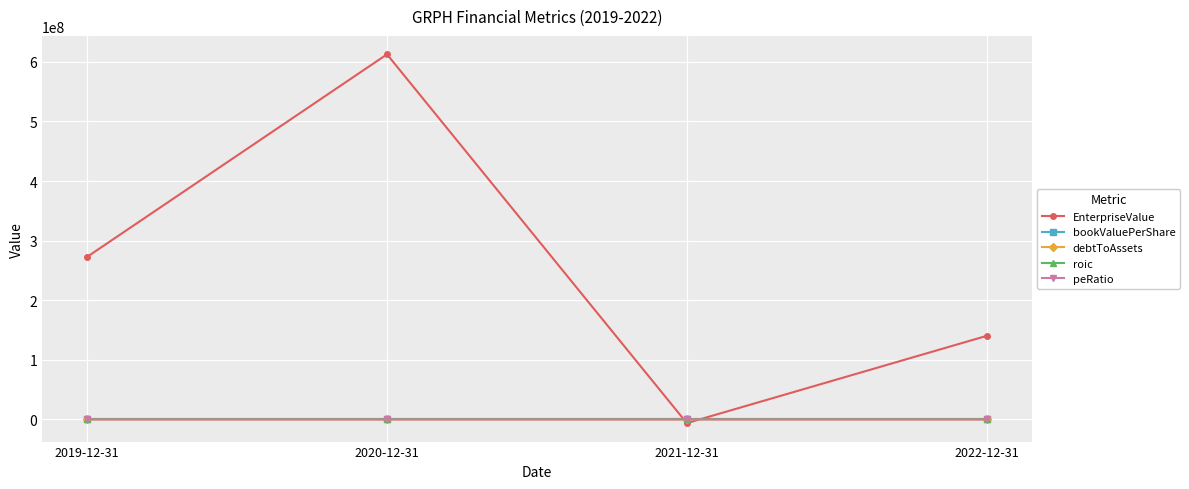

True or false: EnterpriseValue has more than 1 points higher than both neighbors.

False